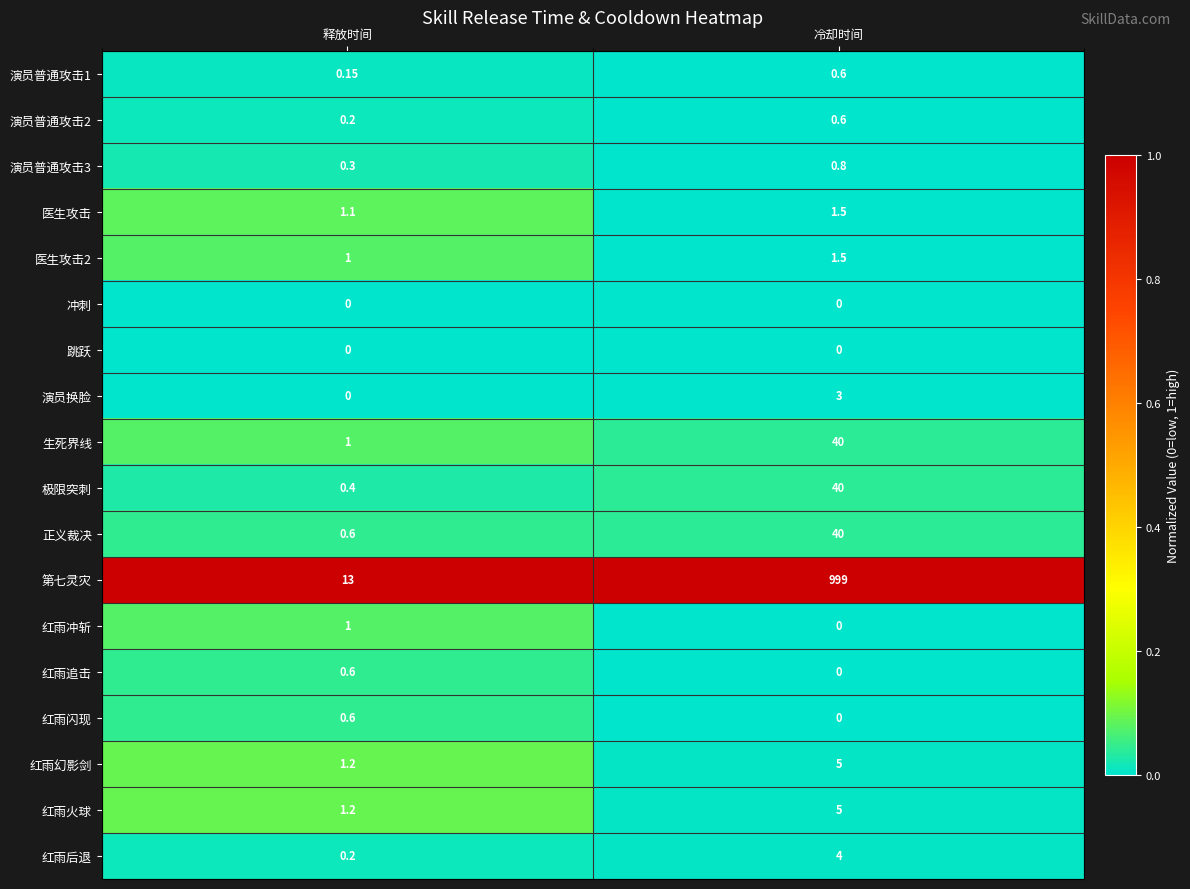

How many series are shown in this chart?

18